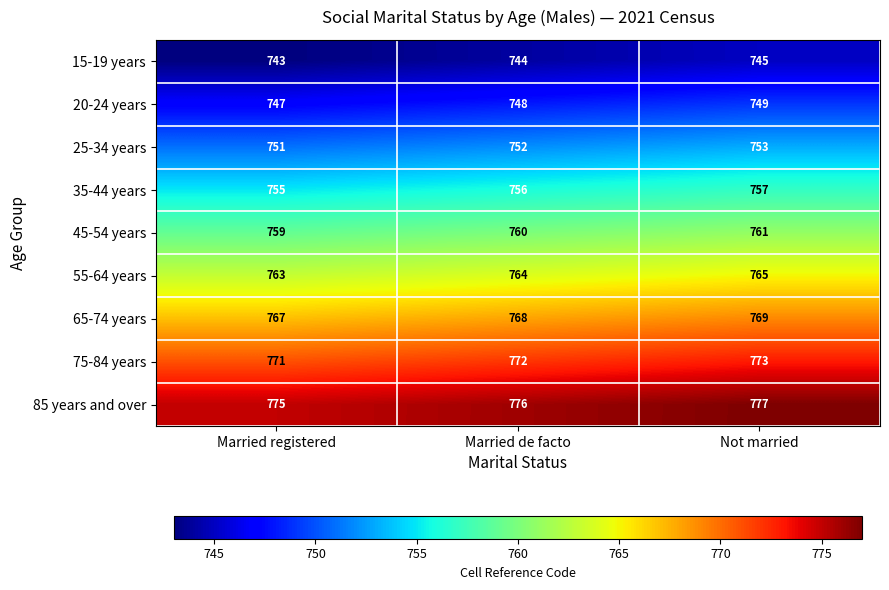

What is the difference between the highest and lowest values at Married de facto?

32